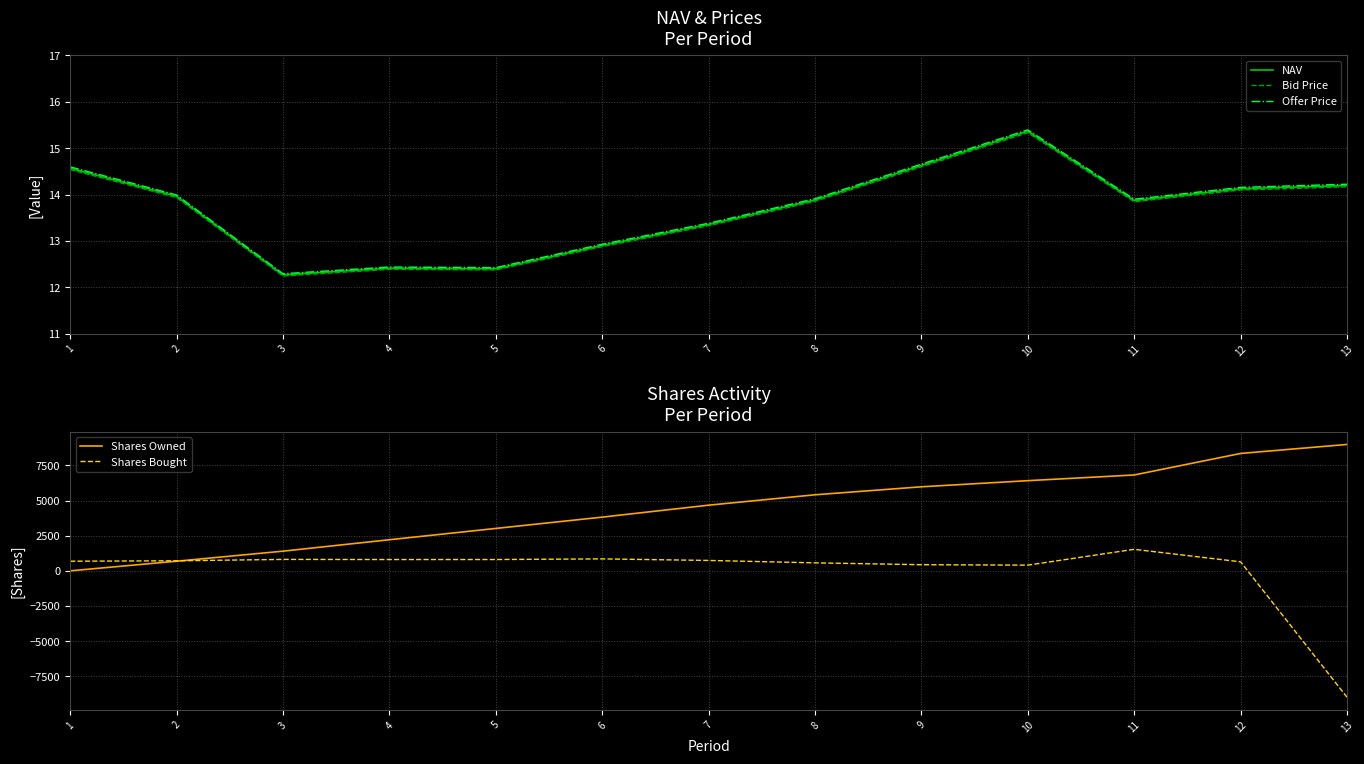

Between 5 and 10, which series saw the biggest shift?

Shares Owned